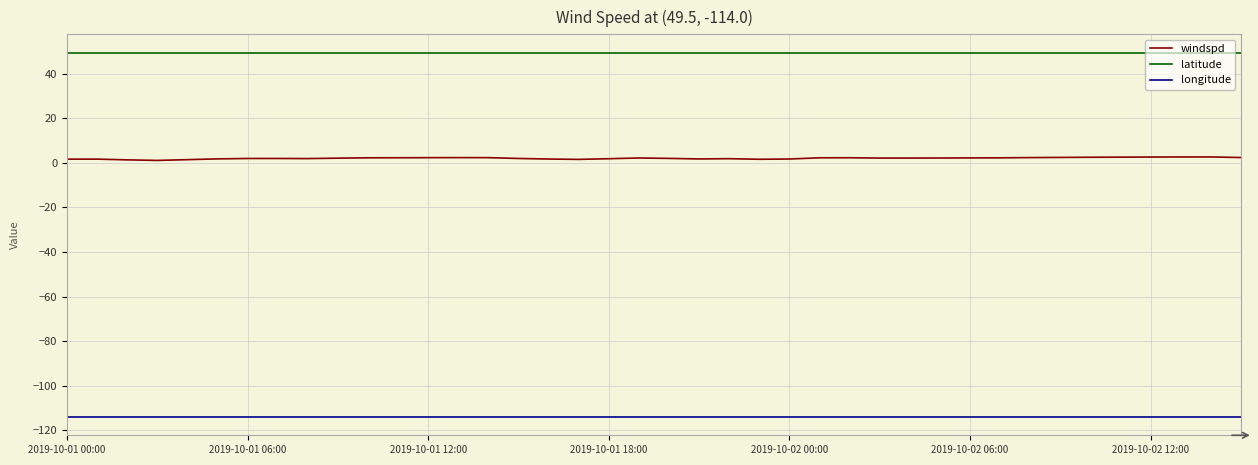

How many series are shown in this chart?

3